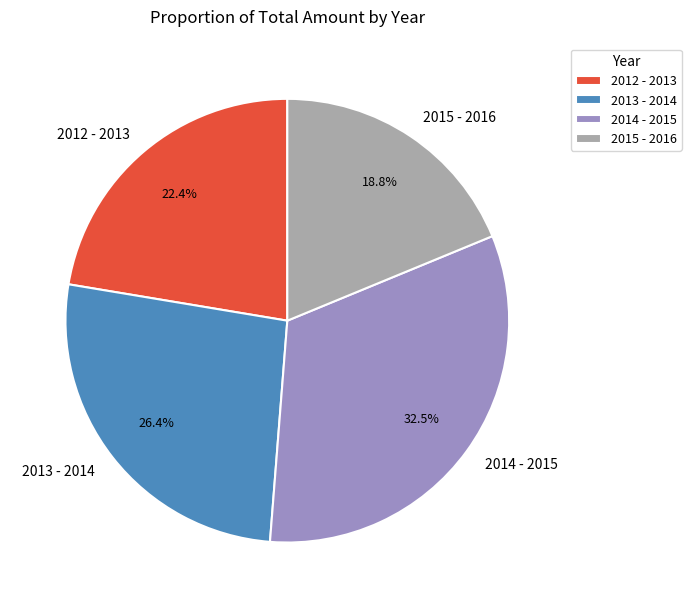

The 2012 - 2013 slice represents 29% of the pie. True or false?

False